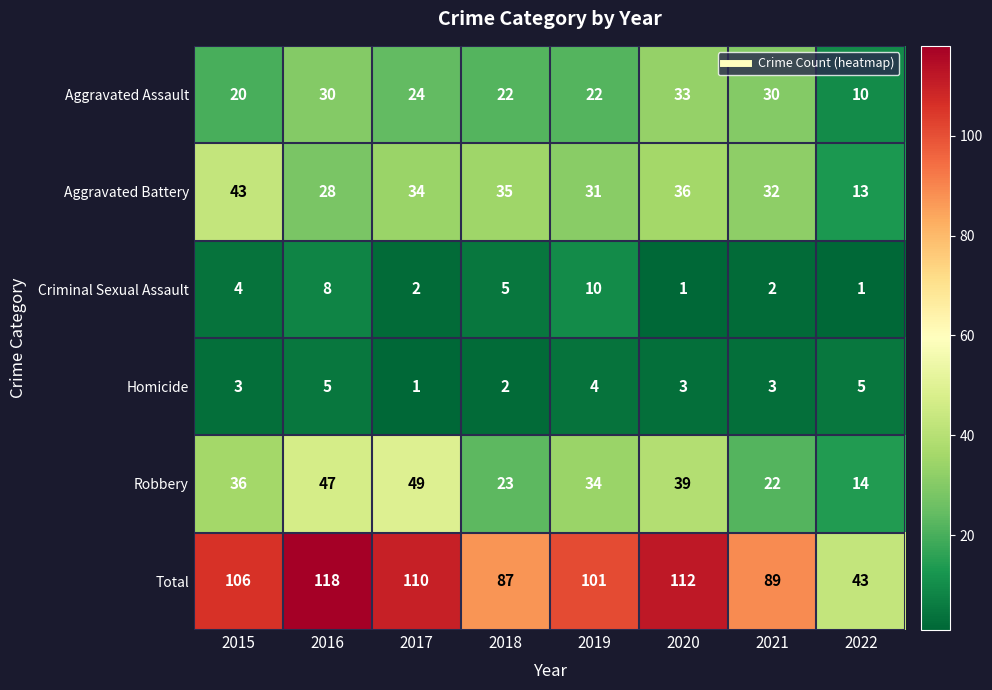

How many data points does each series have?

8